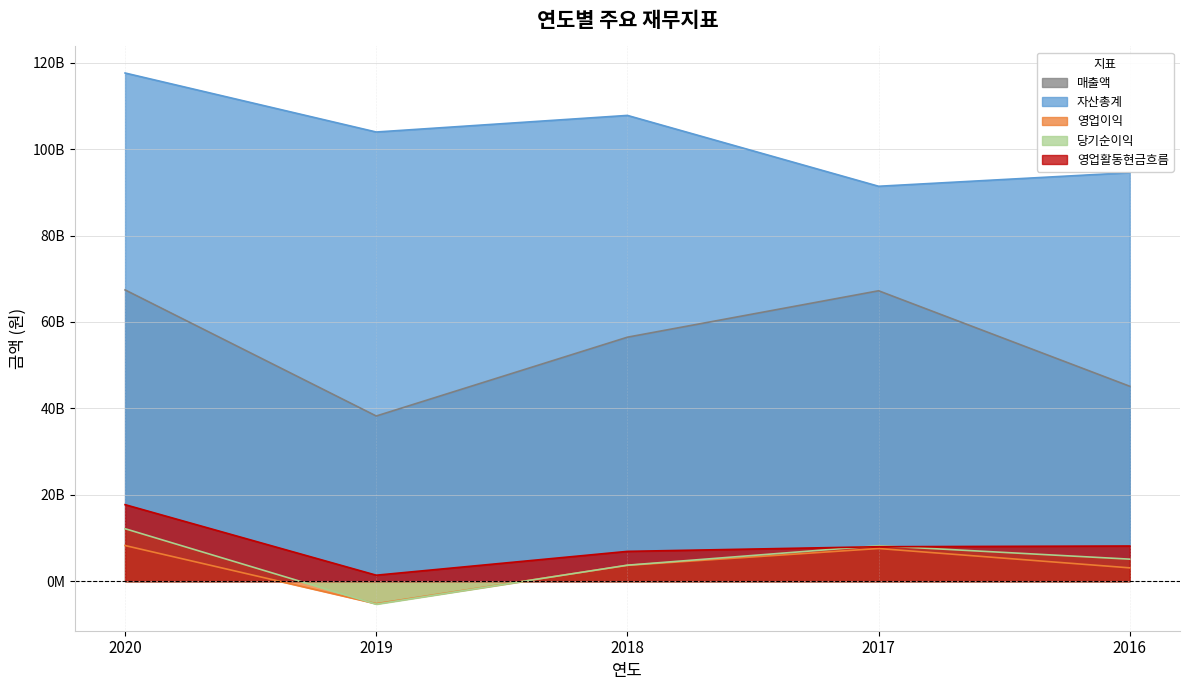

At which category does the chart reach its minimum across all series?

2019